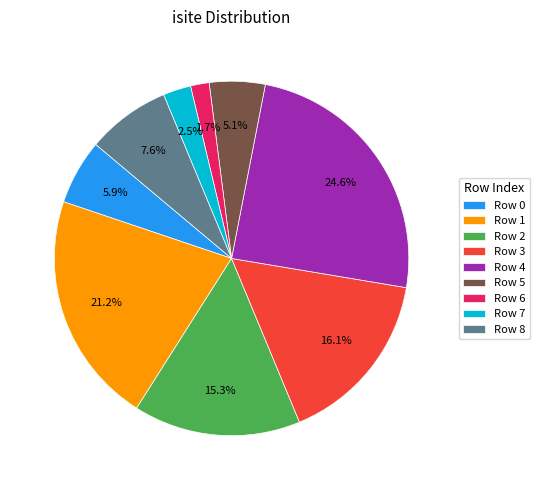

Approximately how many times larger is the value at Row 8 compared to Row 3?

0.5